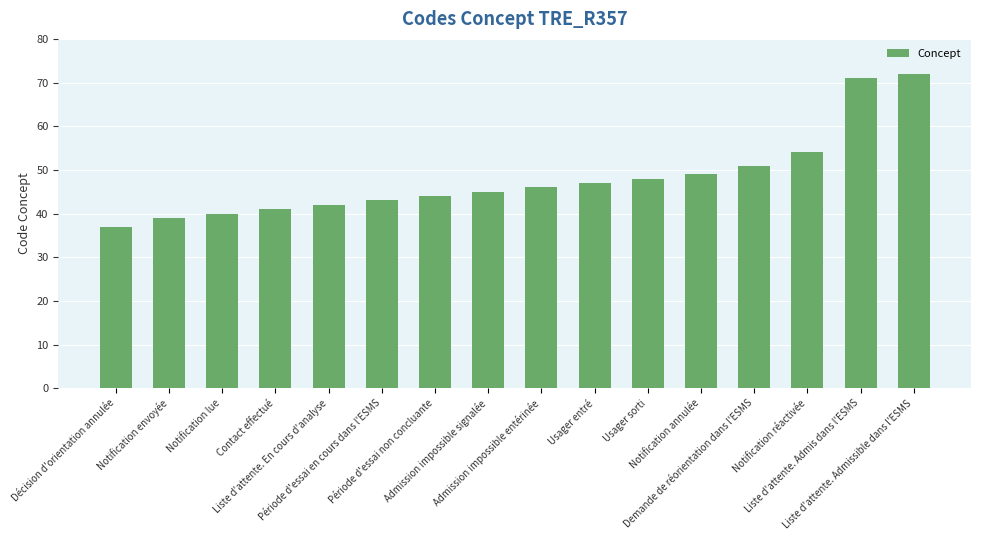

What is the value of the 4th bar from the left?

41